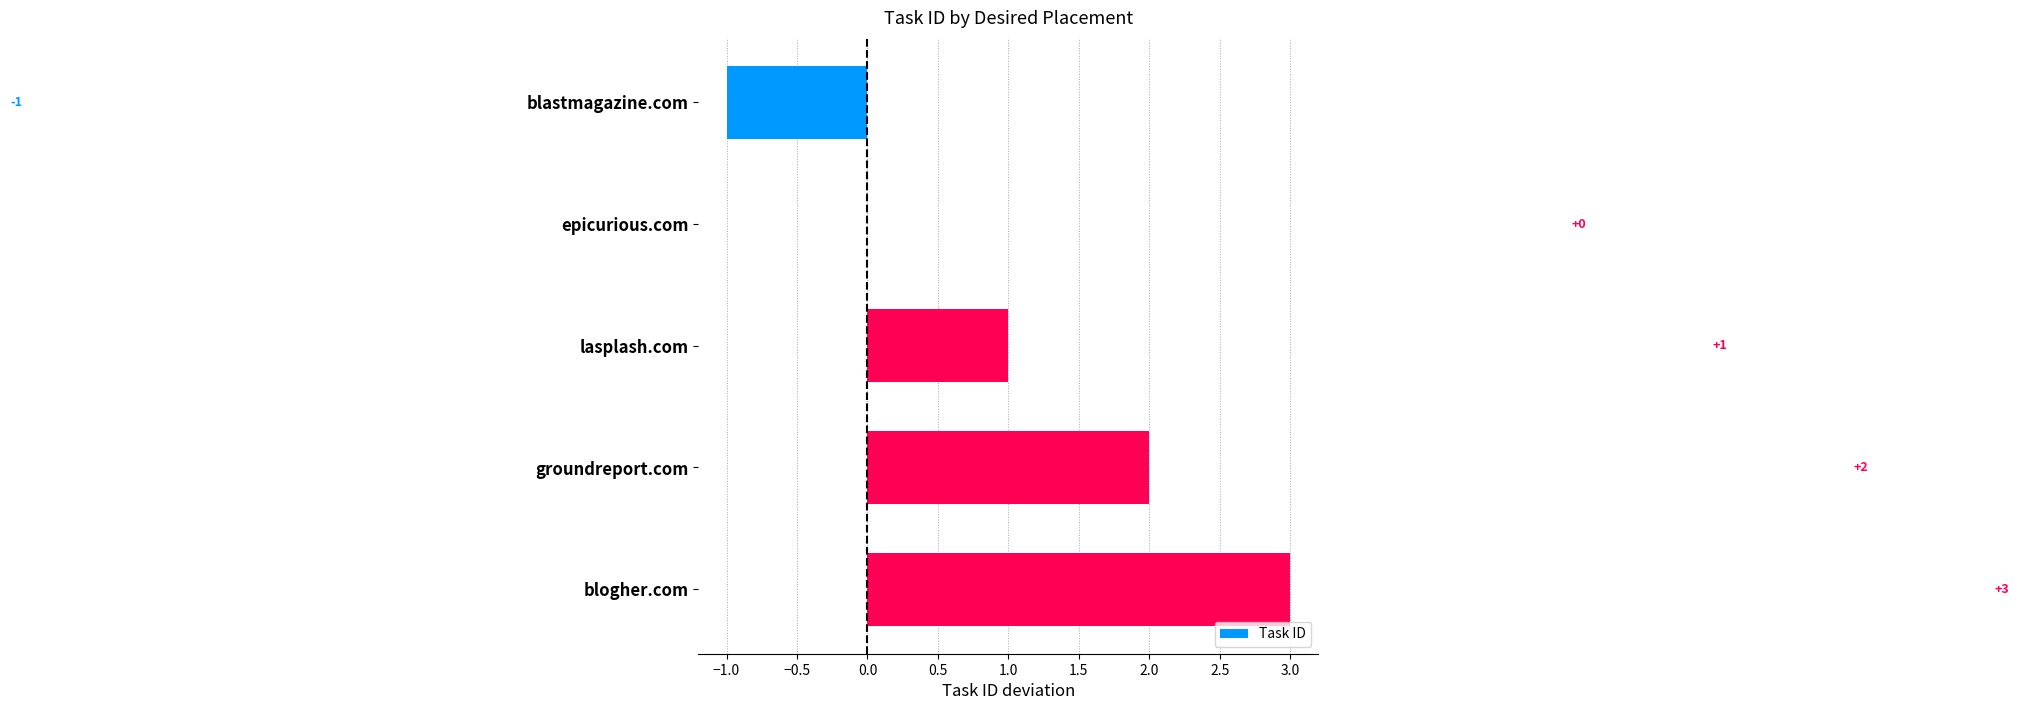

Which category has the highest value across all series?

blogher.com